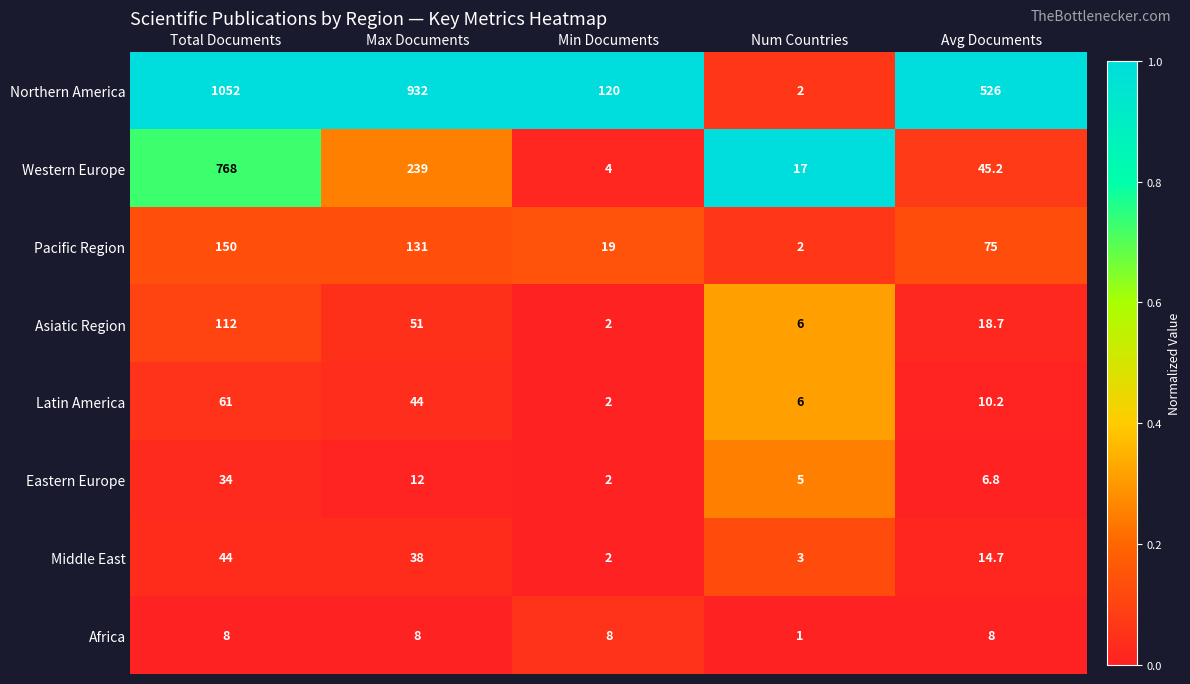

At which category is the sum across all series the highest?

Total Documents